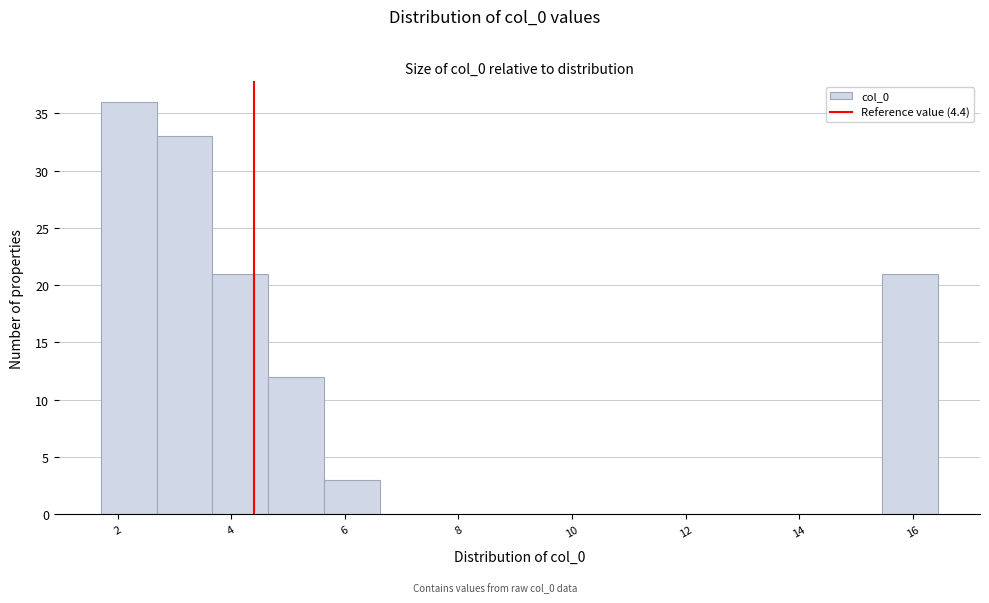

Reading left to right, list every bar in this chart as the range it spans on the x-axis followed by its height. Neither the bar edges nor the heights are printed on the chart, so give them approximately, as read against the axes.

1.6 to 2.6: 36
2.6 to 3.6: 33
3.6 to 4.6: 21
4.6 to 5.6: 12
5.6 to 6.6: 3
6.6 to 7.6: 0
7.6 to 8.6: 0
8.6 to 9.6: 0
9.6 to 10.6: 0
10.6 to 11.6: 0
11.6 to 12.6: 0
12.6 to 13.4: 0
13.4 to 14.4: 0
14.4 to 15.4: 0
15.4 to 16.4: 21